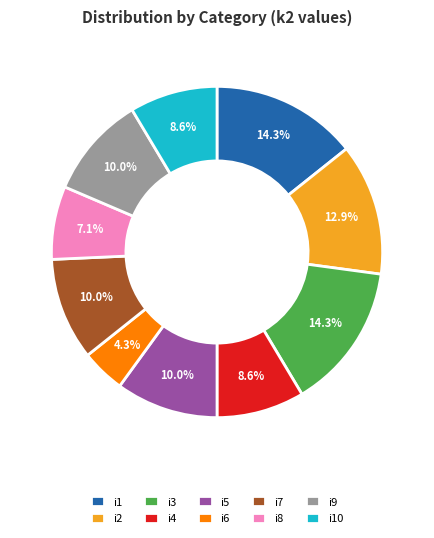

Count the number of slices in the pie.

10